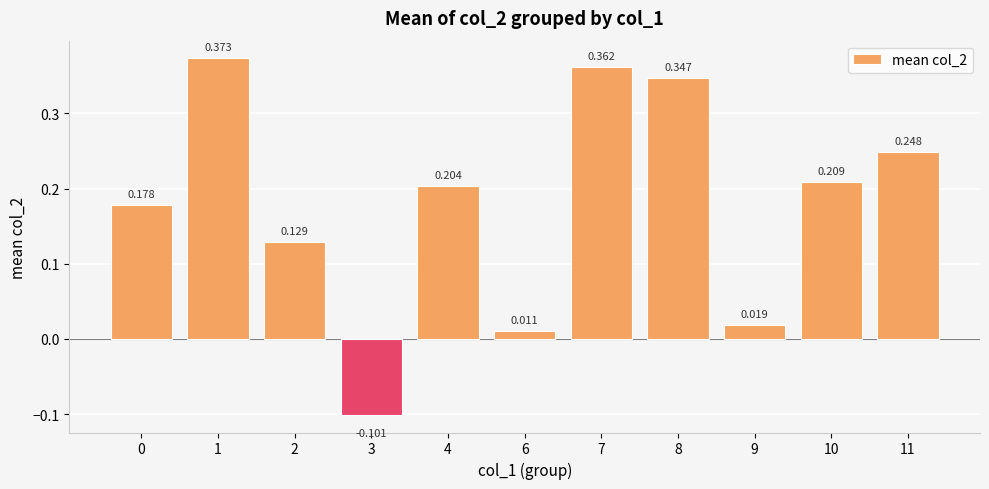

What is the maximum value shown in the chart?

0.4